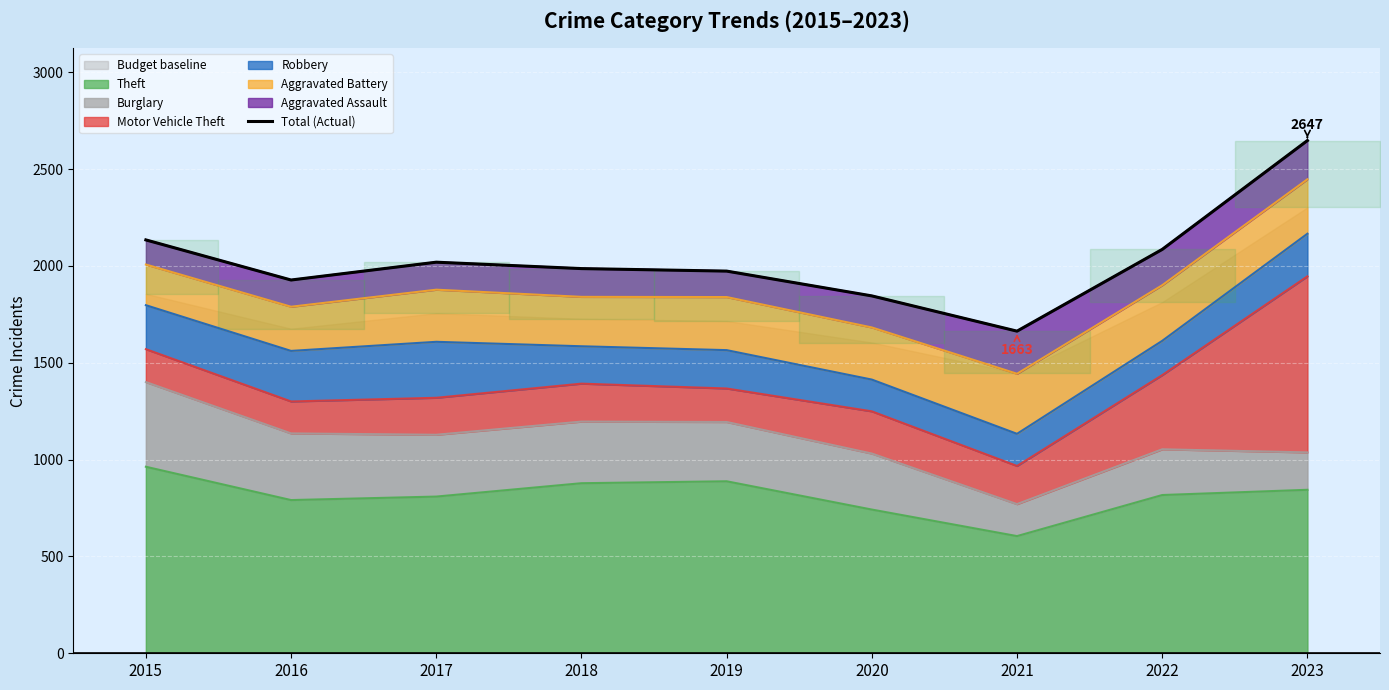

Where is the first local maximum?

2017